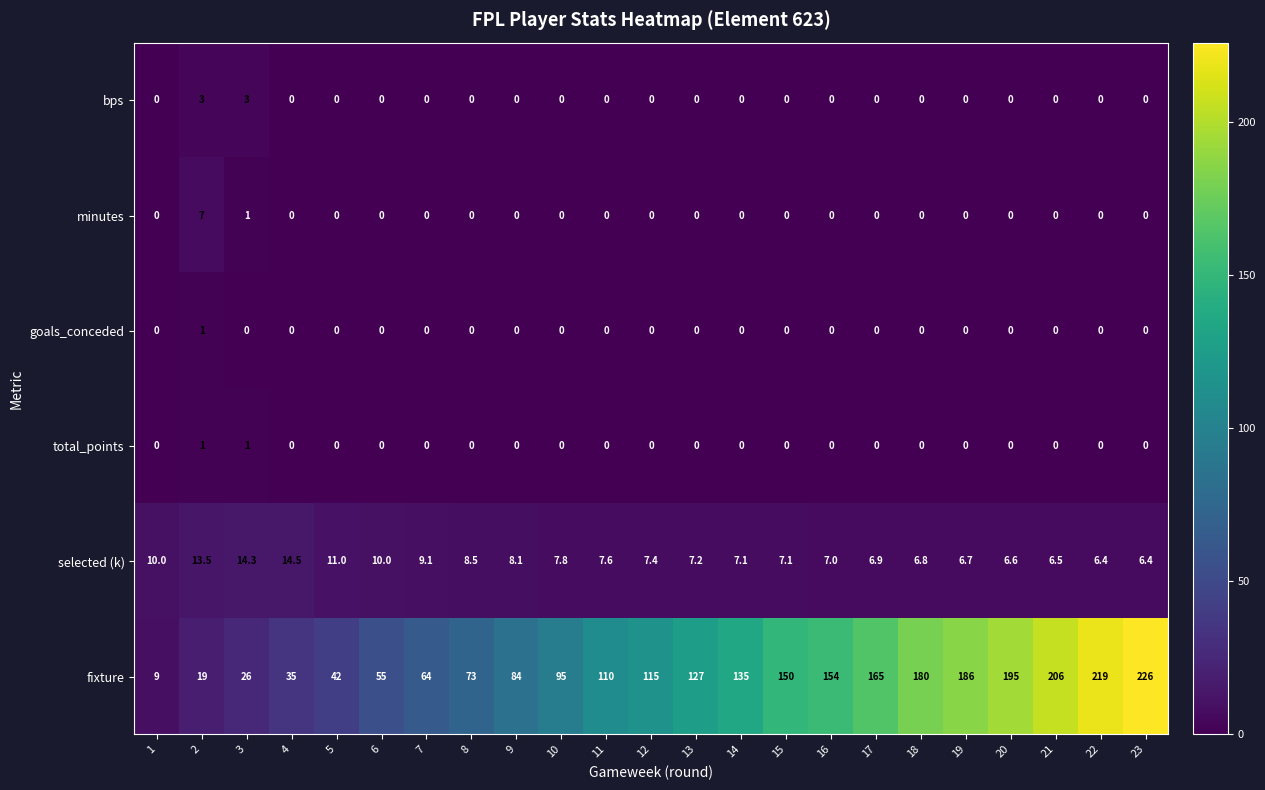

What is the spread (max minus min) of values at 3?

26.0